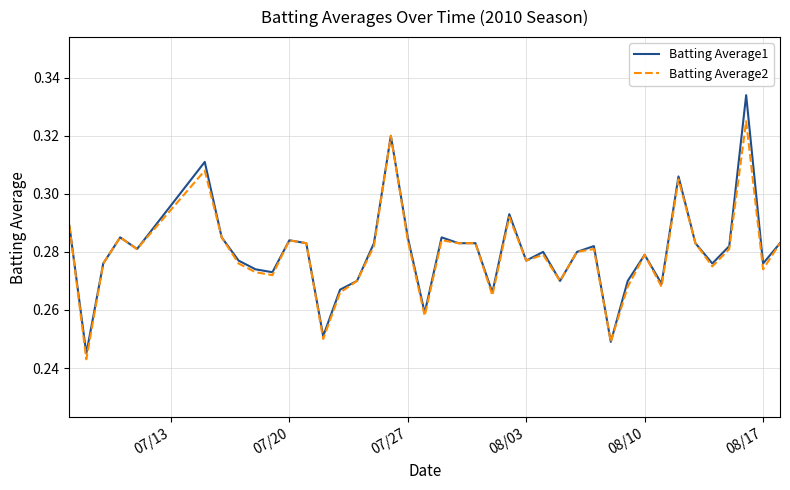

Which series has the largest range (max minus min)?

Batting Average1